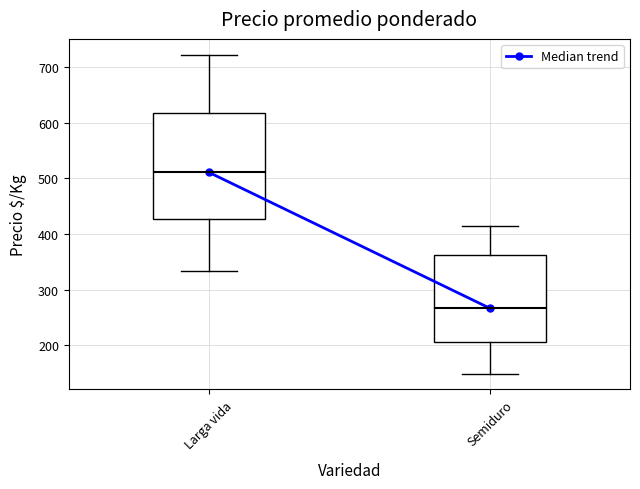

Reading left to right, transcribe this box plot: for each box, give where its median line is, the range the box spans, and where its two whiskers end, as read against the y-axis. The values are not printed on the chart, so give them approximately, as read against the axis.

Larga vida: median 510, box 430 to 620, whiskers 330 to 720
Semiduro: median 270, box 210 to 360, whiskers 150 to 410